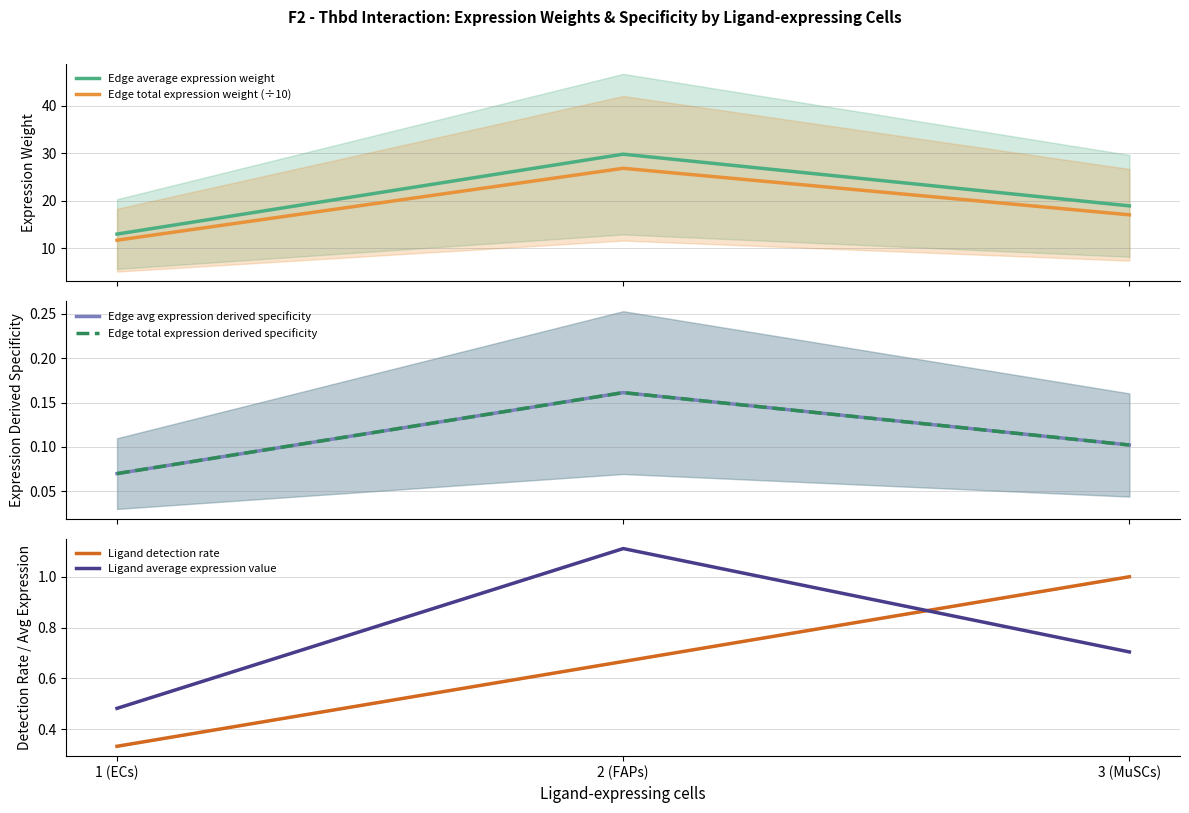

What is the average value of the Edge total expression weight (÷10) series?

18.5